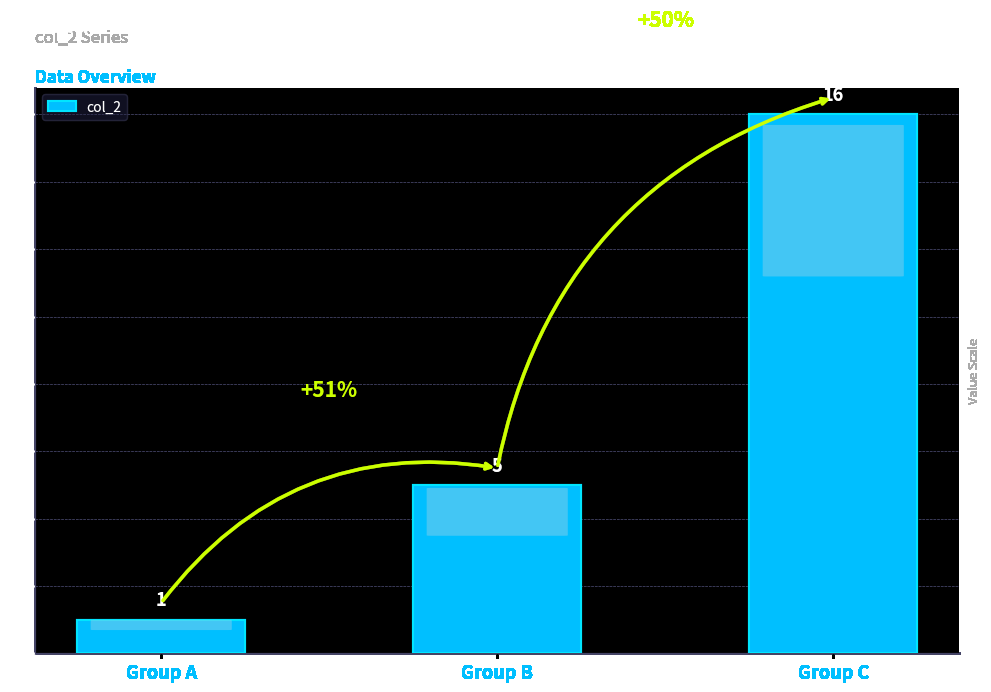

True or false: the data shows 25 at Group C.

False